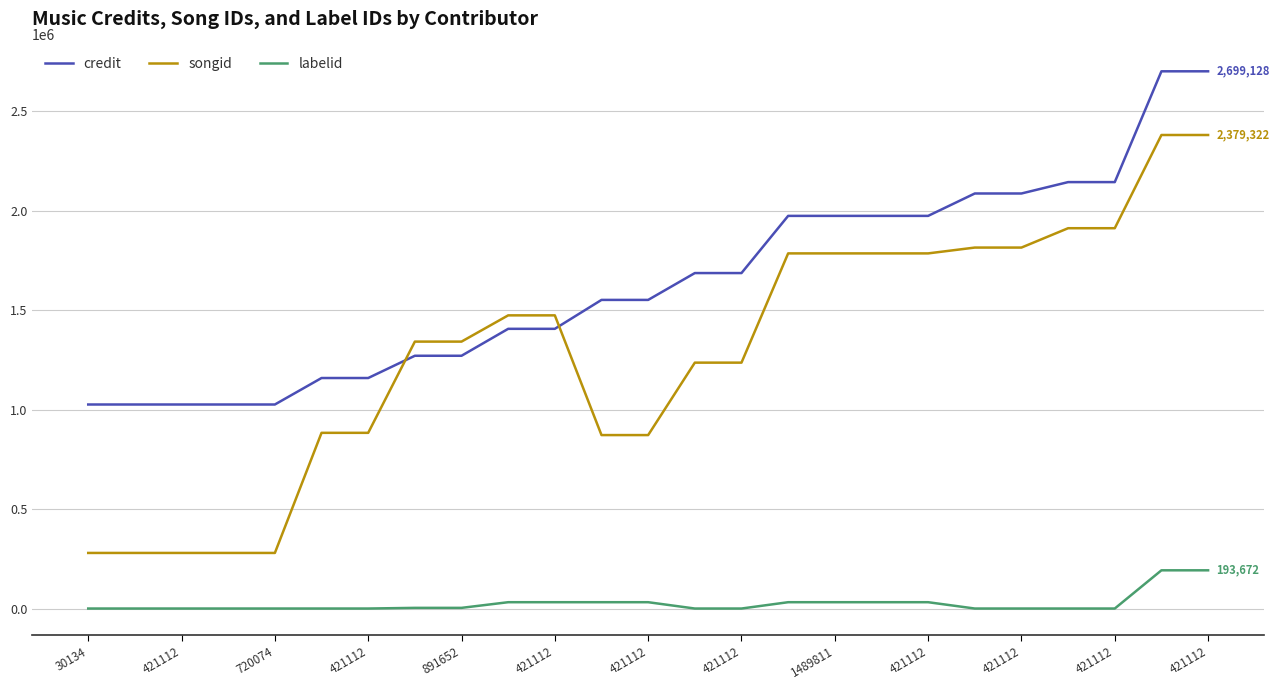

What are all the series names shown in the legend?

credit, songid, labelid